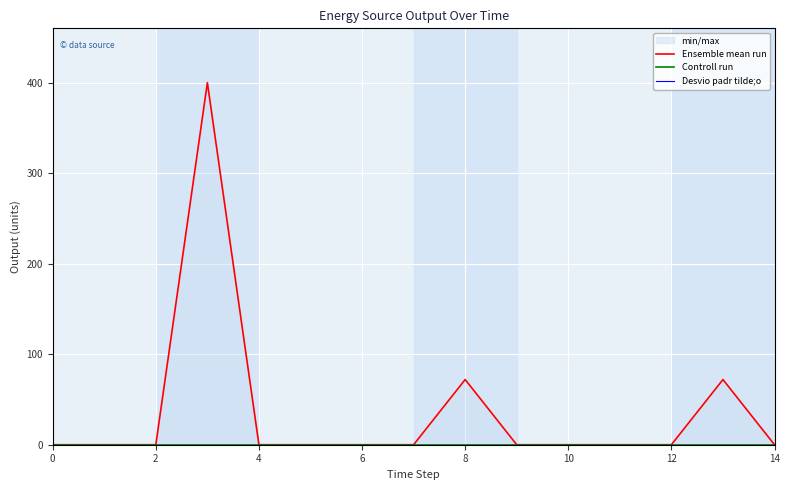

At how many categories does at least one series exceed 220?

1